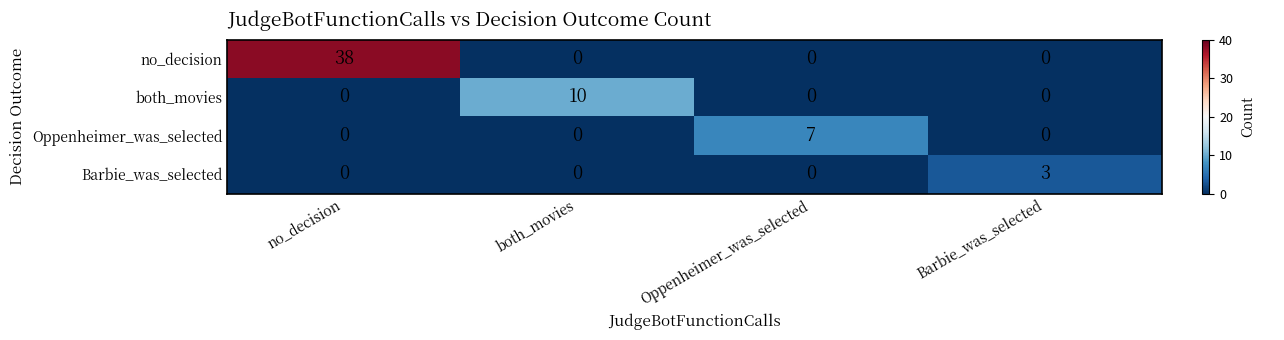

Count the no_decision values in the range 0 to 38.

4